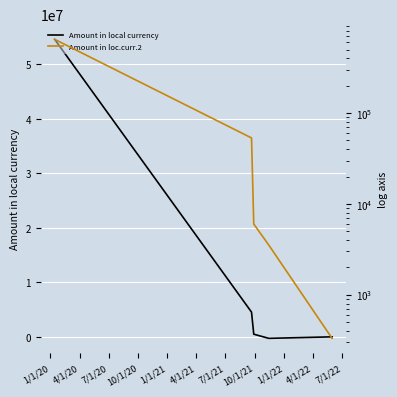

What is the difference between the maximum and minimum values in the Amount in local currency series?

54800111.5